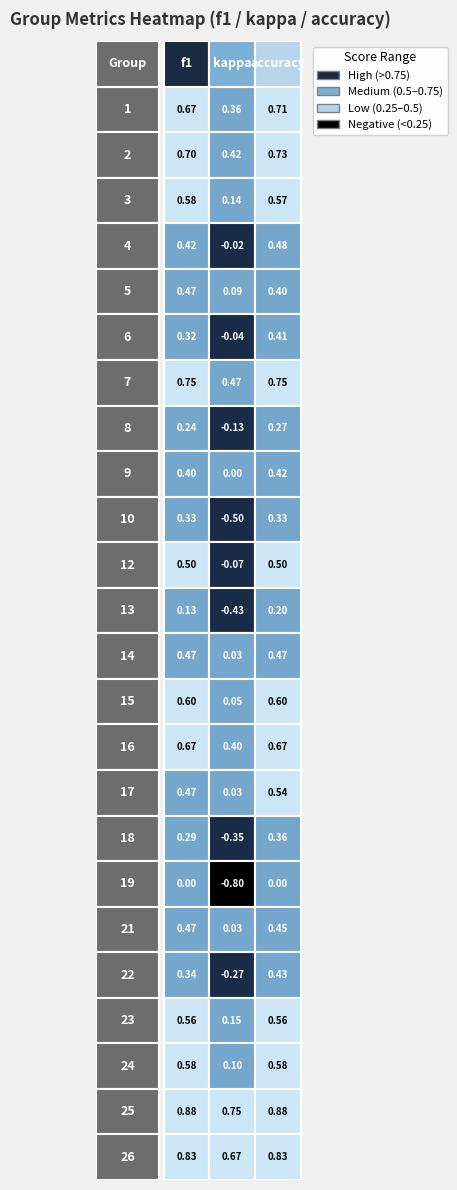

The 3 series shows 0.7 at 1. True or false?

True